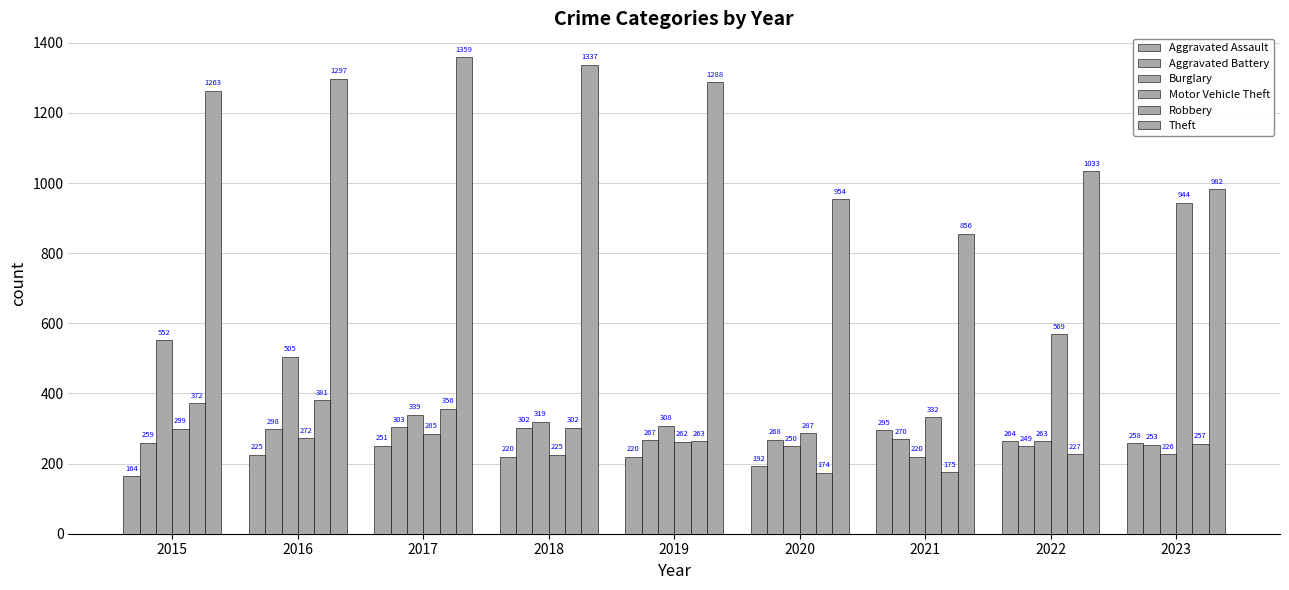

The Motor Vehicle Theft series shows 77 at 2015. True or false?

False